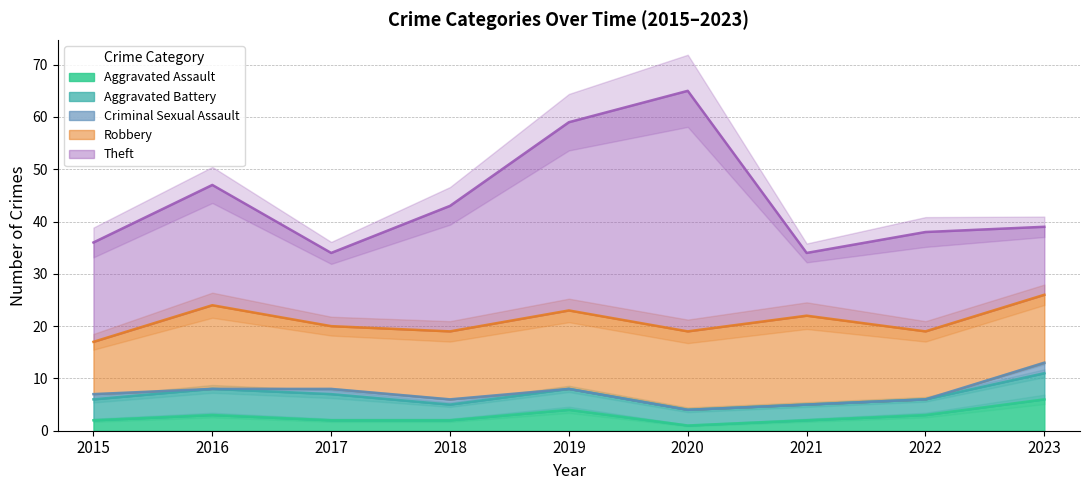

How many Robbery values are between 13 and 15?

5